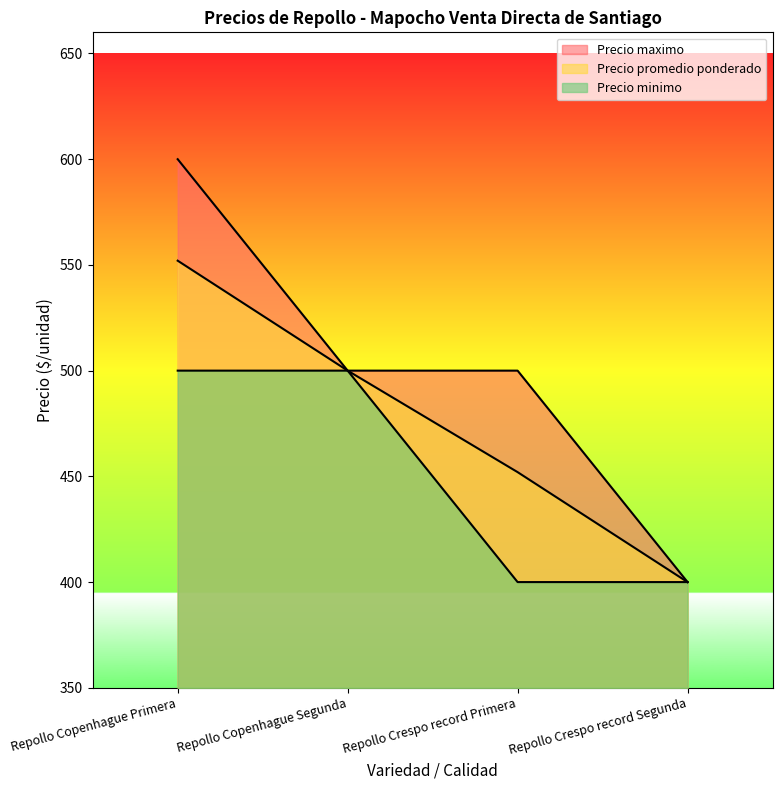

True or false: Precio promedio ponderado and Precio minimo intersect in this chart.

False